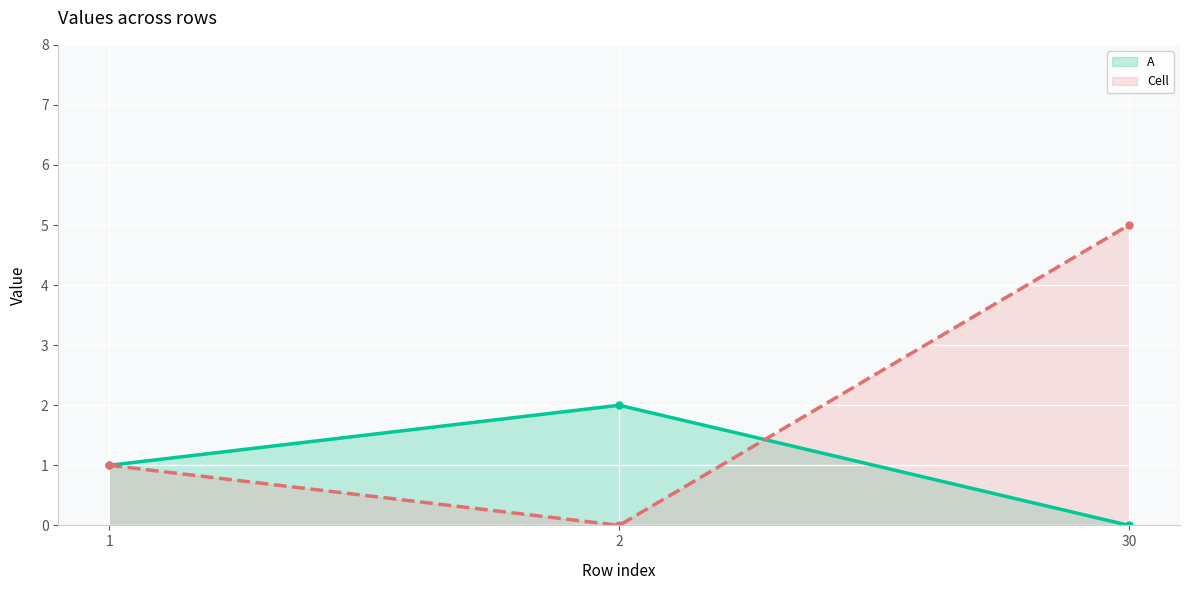

At how many categories does at least one series exceed 0?

3